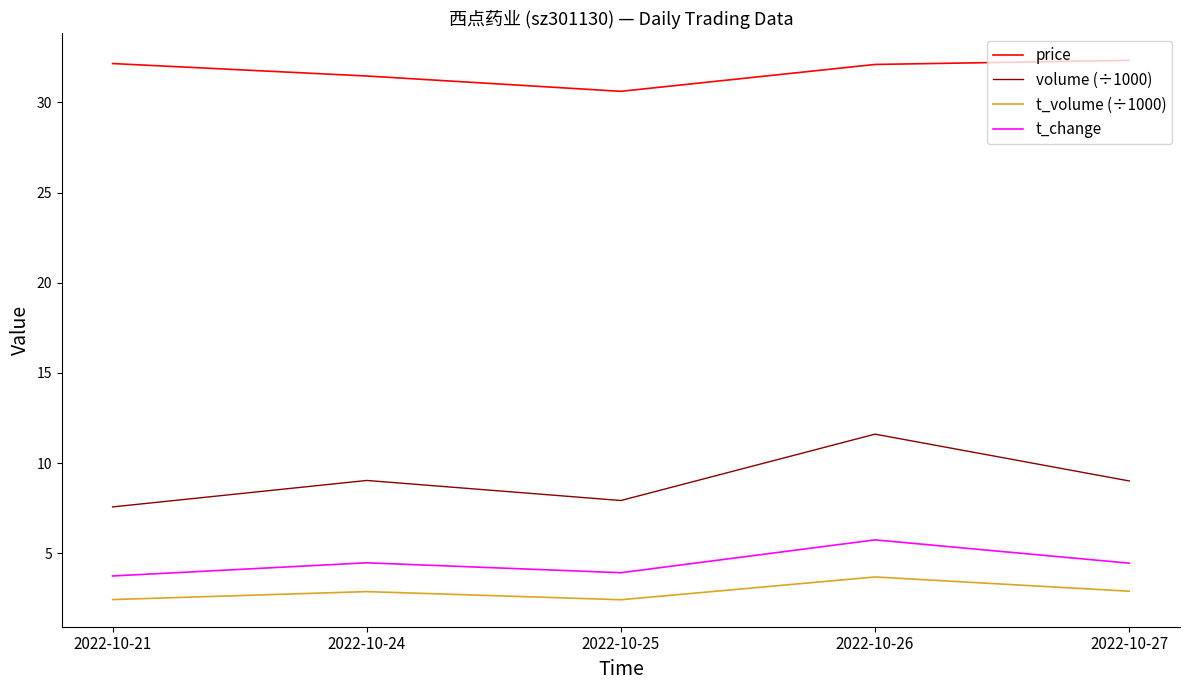

Rank the series at 2022-10-24 from highest to lowest value.

price, volume (÷1000), t_change, t_volume (÷1000)